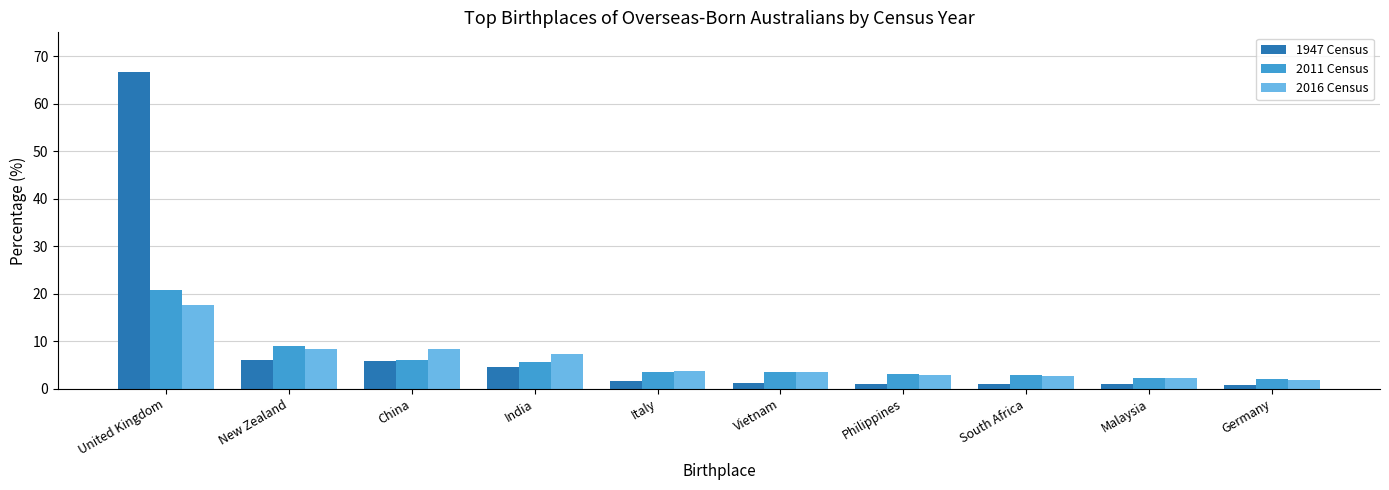

What is the spread (max minus min) of values at India?

2.9